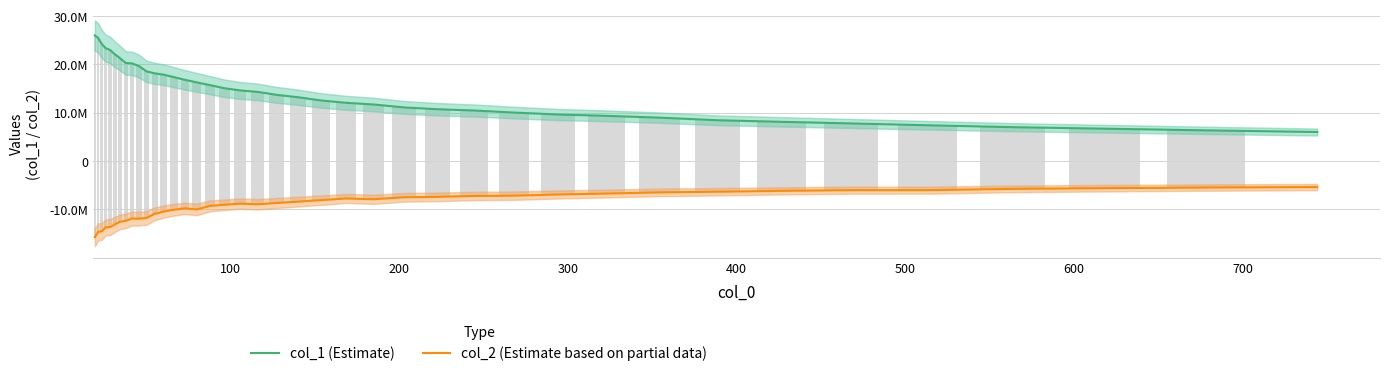

Which series has the largest total across all categories?

col_1 (Estimate)